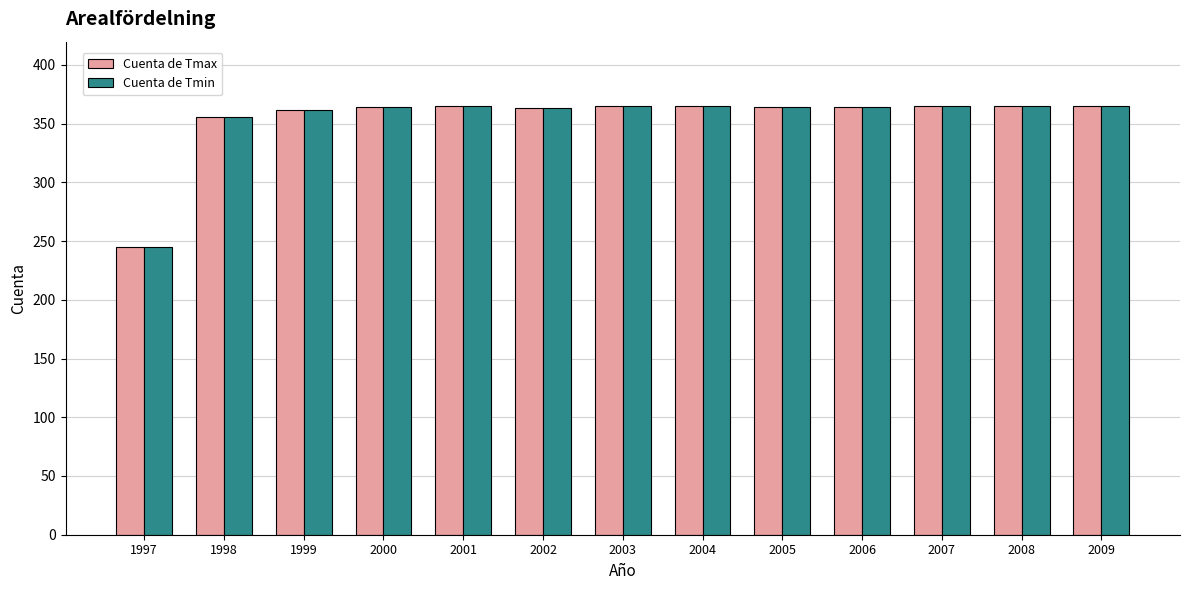

What is the difference between the maximum and minimum values in the Cuenta de Tmin series?

120